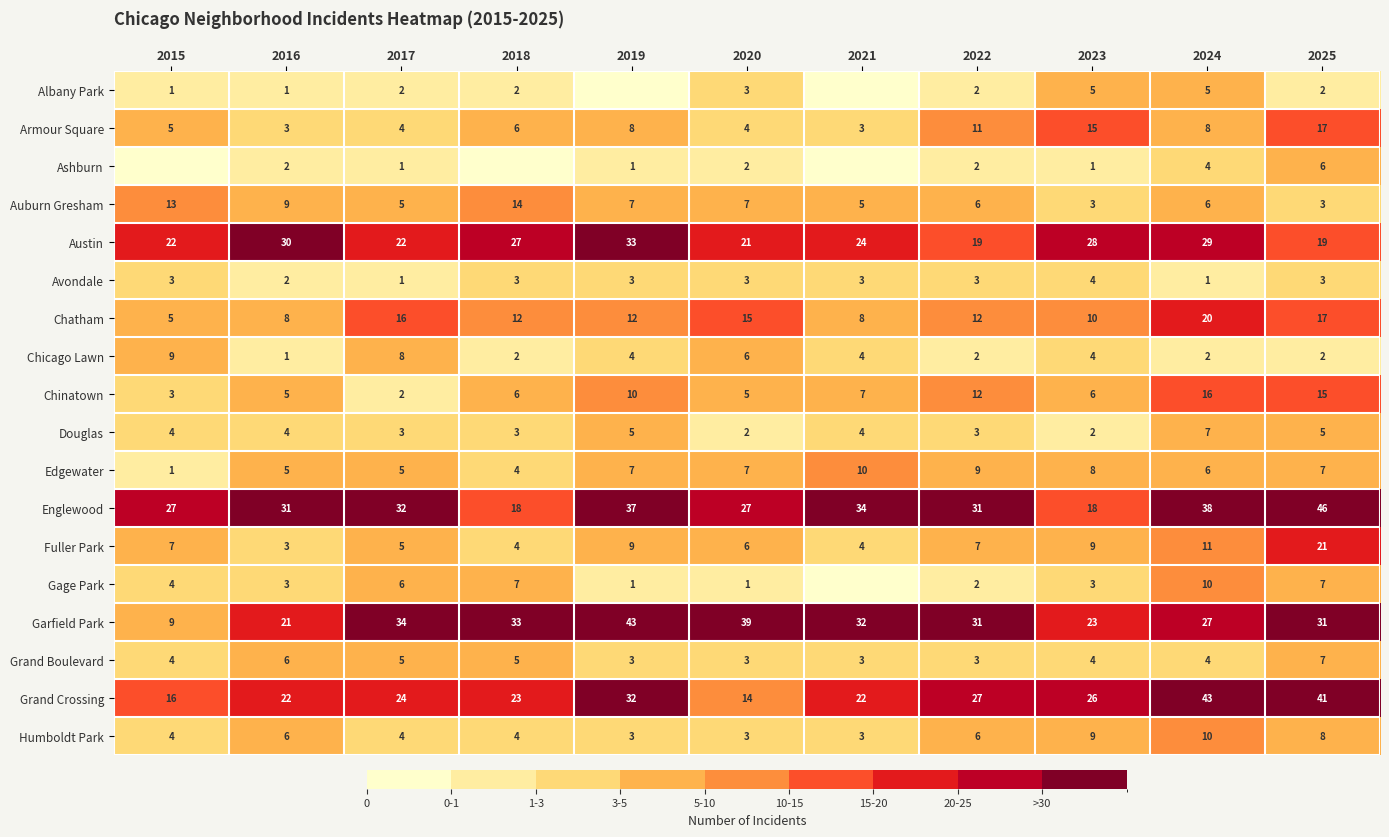

What is the difference between the maximum and minimum values in the Grand Boulevard series?

4